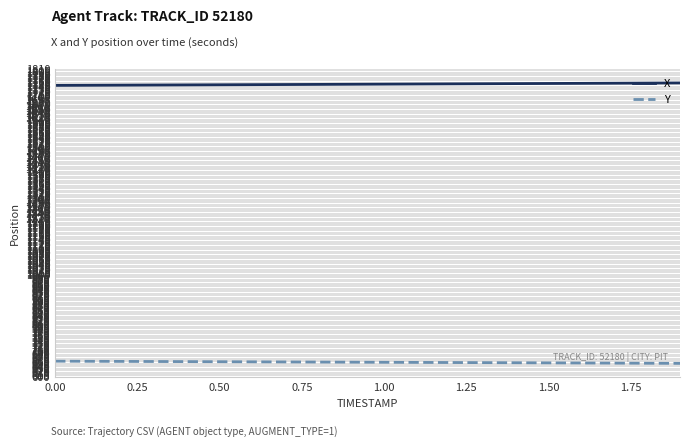

True or false: X and Y cross at least once.

False